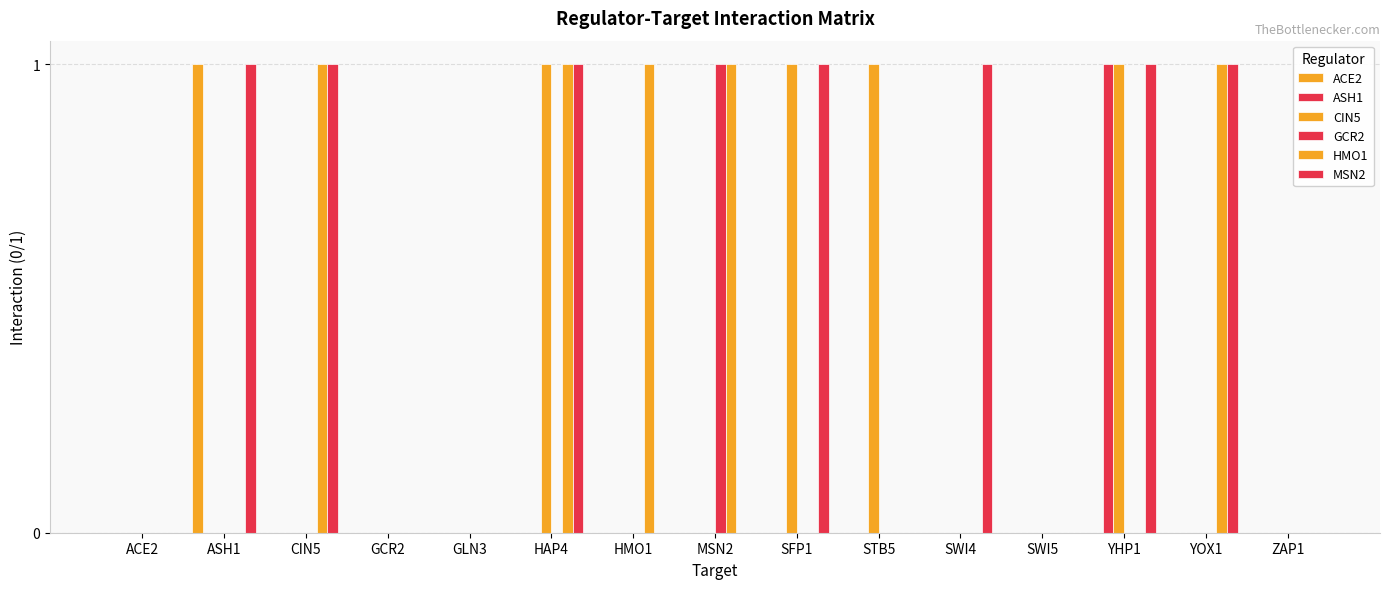

How many groups of bars are there?

15